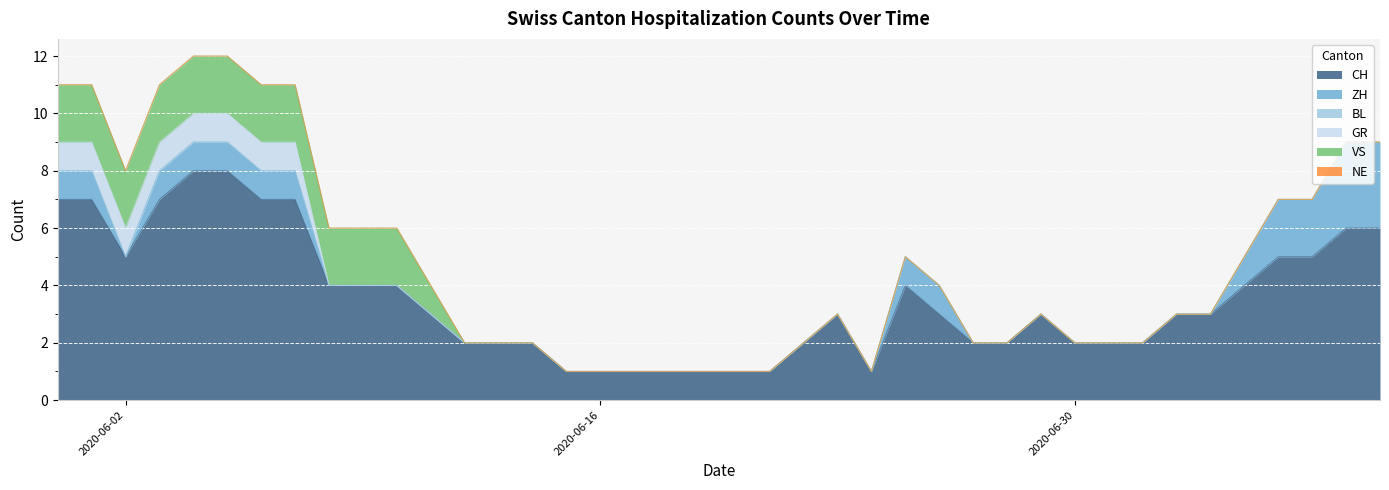

How many ZH values are between 0 and 1?

36